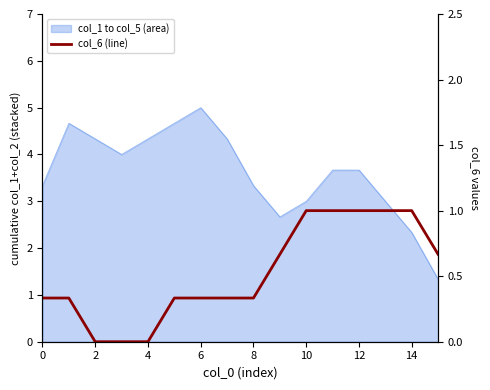

What is the ratio of the value at 0 to the value at 14?

0.3